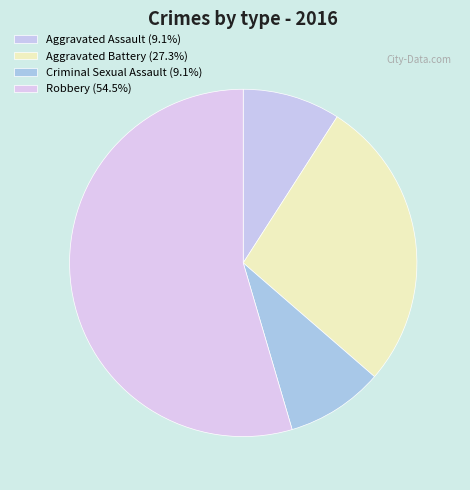

Count the number of slices in the pie.

4